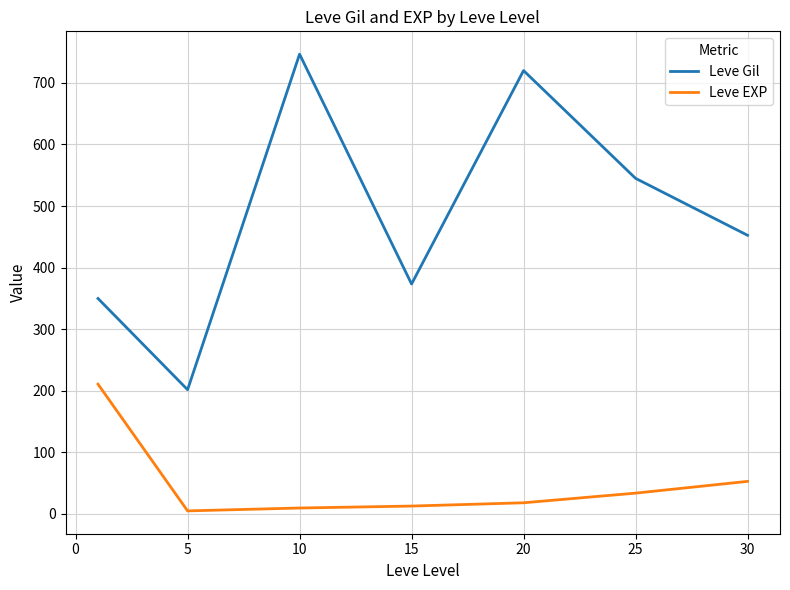

What is the sum of all Leve EXP values?

342.1